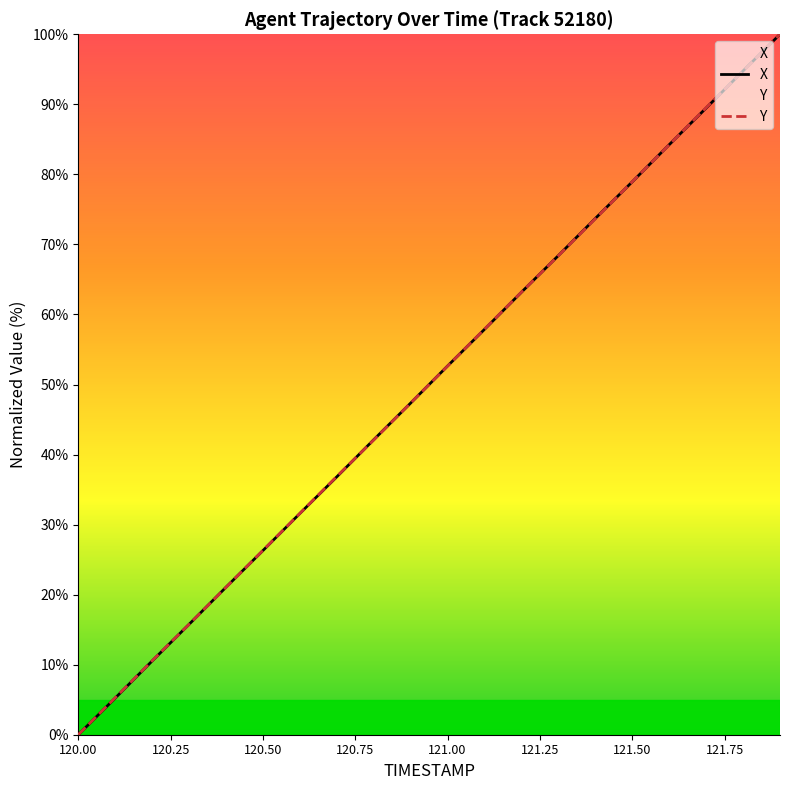

How many lines are shown in the chart?

2